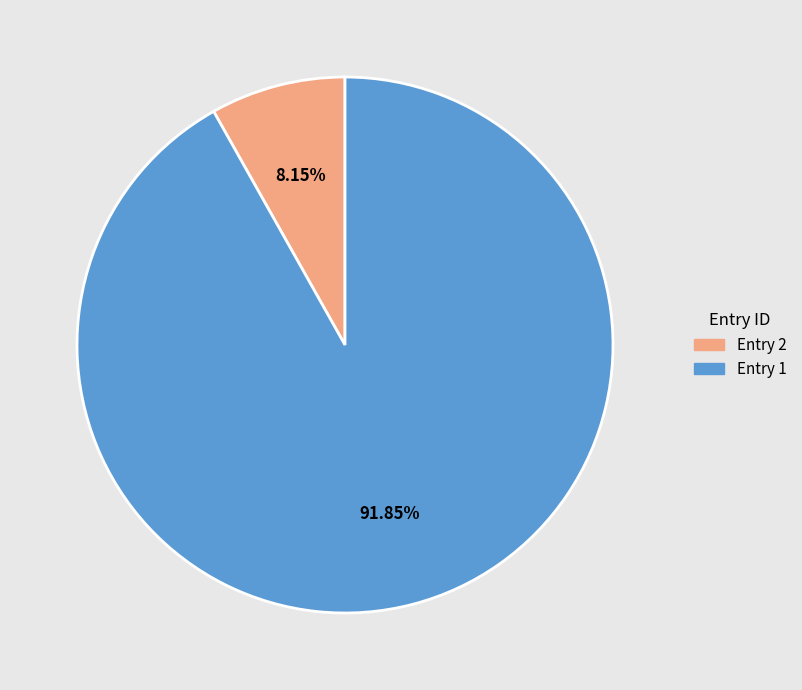

To the nearest percent, what is the difference between the largest and smallest slice percentages?

84%